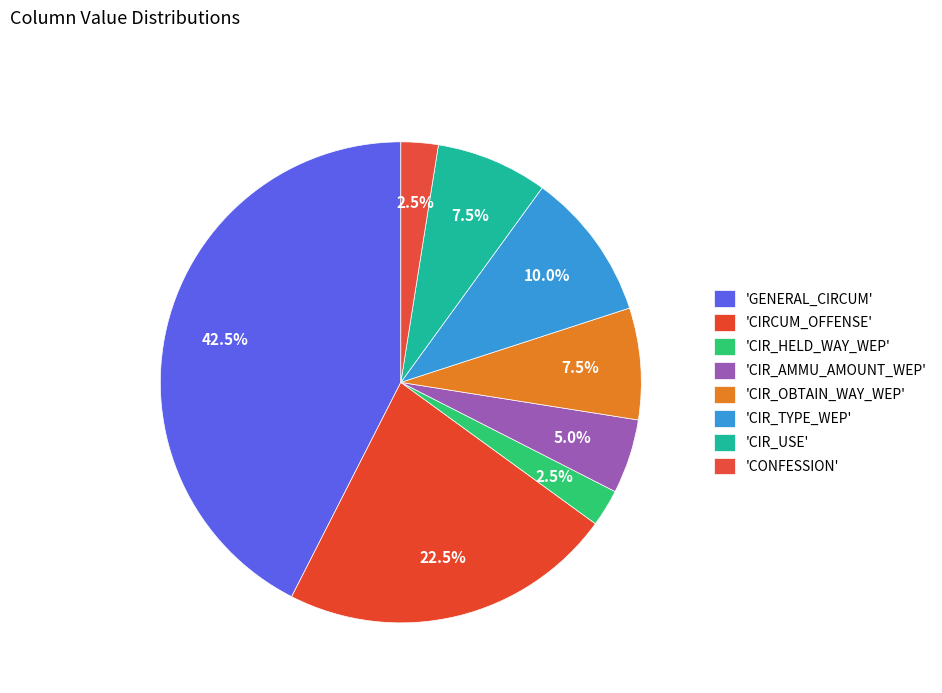

Does any single category account for the majority?

No